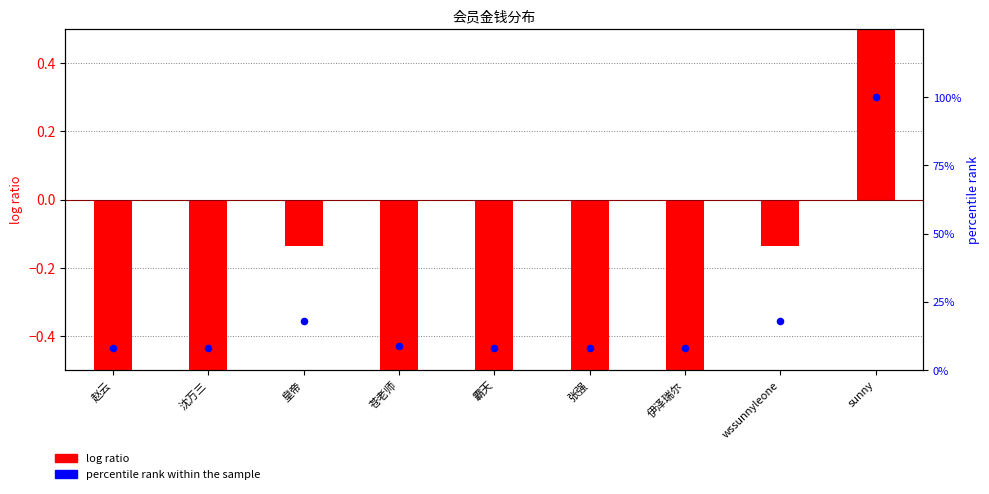

What are all the series names shown in the legend?

log ratio, percentile rank within the sample